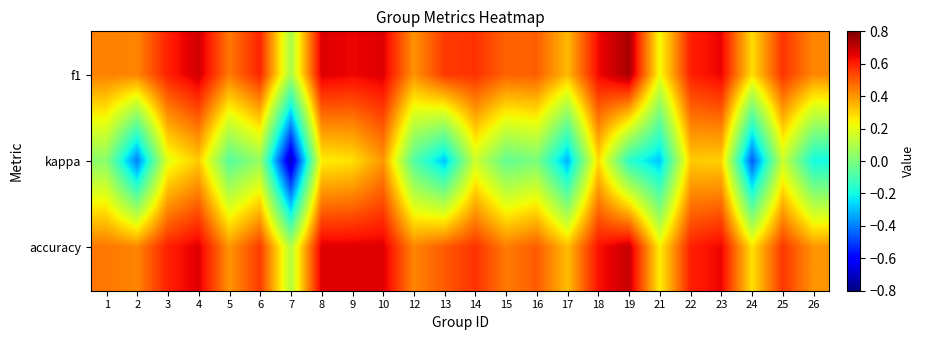

At which category is the sum across all series the highest?

10